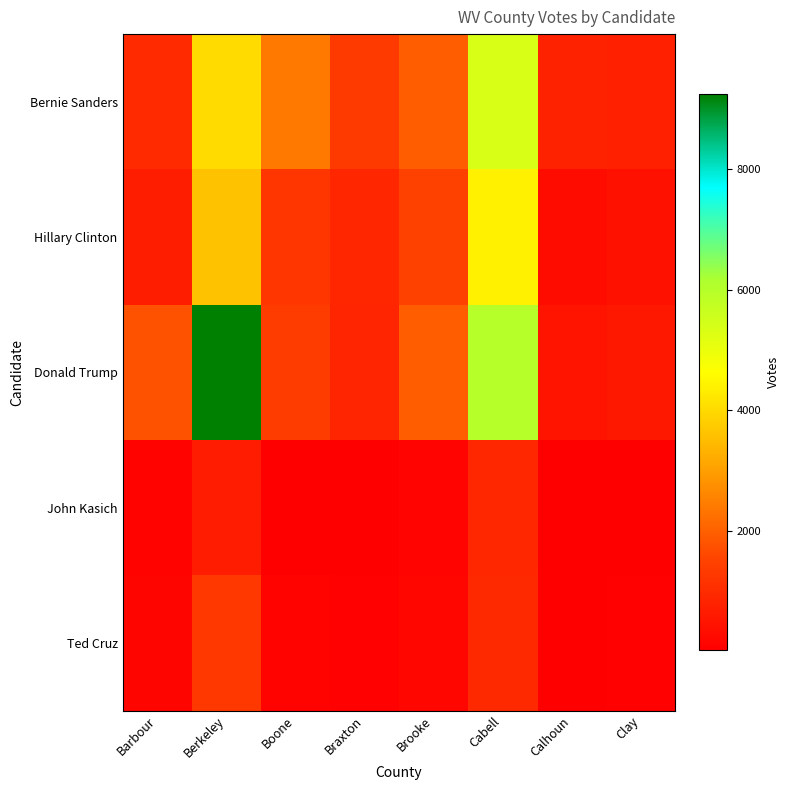

Rank the series at Boone from highest to lowest value.

Bernie Sanders, Donald Trump, Hillary Clinton, Ted Cruz, John Kasich